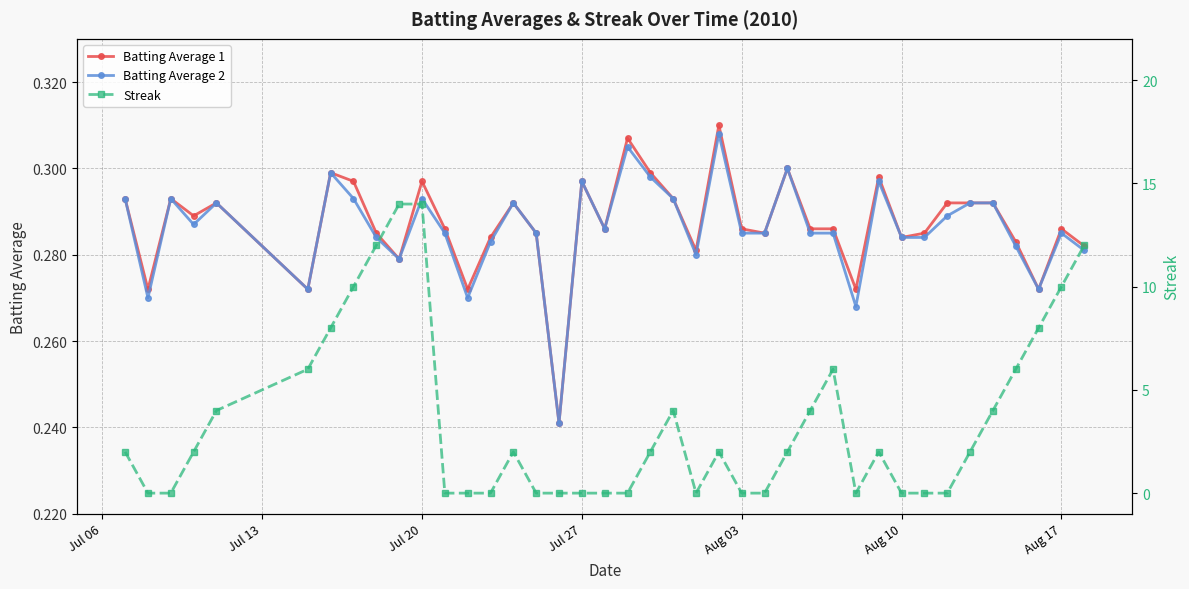

Reading left to right, extract all data points from this chart.

Batting Average 1: 0.3	0.3	0.3	0.3	0.3	0.3	0.3	0.3	0.3	0.3	0.3	0.3	0.3	0.3	0.3	0.3	0.2	0.3	0.3	0.3	0.3	0.3	0.3	0.3	0.3	0.3	0.3	0.3	0.3	0.3	0.3	0.3	0.3	0.3	0.3	0.3	0.3	0.3	0.3	0.3
Batting Average 2: 0.3	0.3	0.3	0.3	0.3	0.3	0.3	0.3	0.3	0.3	0.3	0.3	0.3	0.3	0.3	0.3	0.2	0.3	0.3	0.3	0.3	0.3	0.3	0.3	0.3	0.3	0.3	0.3	0.3	0.3	0.3	0.3	0.3	0.3	0.3	0.3	0.3	0.3	0.3	0.3
Streak: 2.0	0.0	0.0	2.0	4.0	6.0	8.0	10.0	12.0	14.0	14.0	0.0	0.0	0.0	2.0	0.0	0.0	0.0	0.0	0.0	2.0	4.0	0.0	2.0	0.0	0.0	2.0	4.0	6.0	0.0	2.0	0.0	0.0	0.0	2.0	4.0	6.0	8.0	10.0	12.0